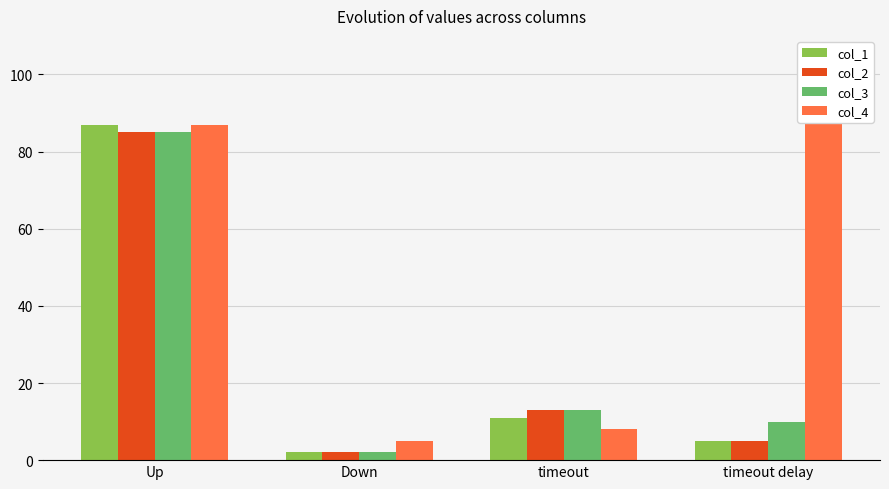

Reading left to right, what are all the values shown in this chart?

col_1: Up=87	Down=2	timeout=11	timeout delay=5
col_2: Up=85	Down=2	timeout=13	timeout delay=5
col_3: Up=85	Down=2	timeout=13	timeout delay=10
col_4: Up=87	Down=5	timeout=8	timeout delay=100